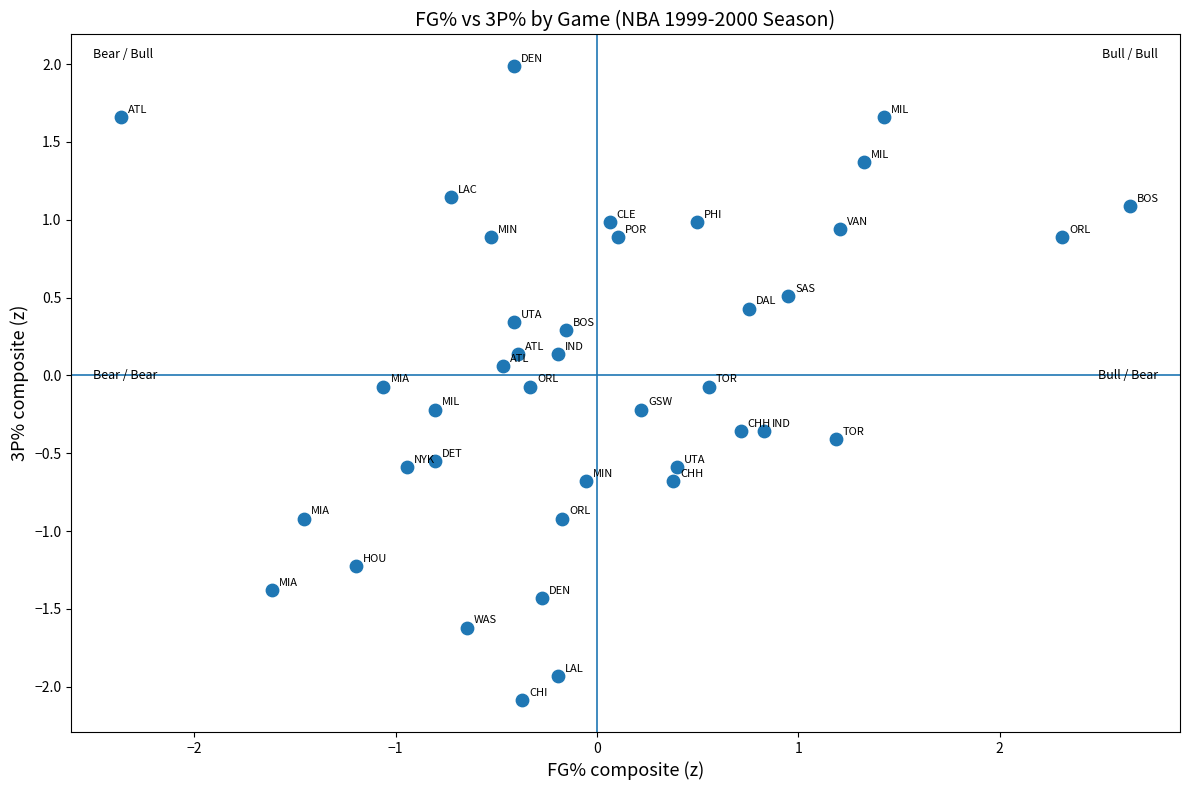

What is the range of X values (max minus min)?

5.0